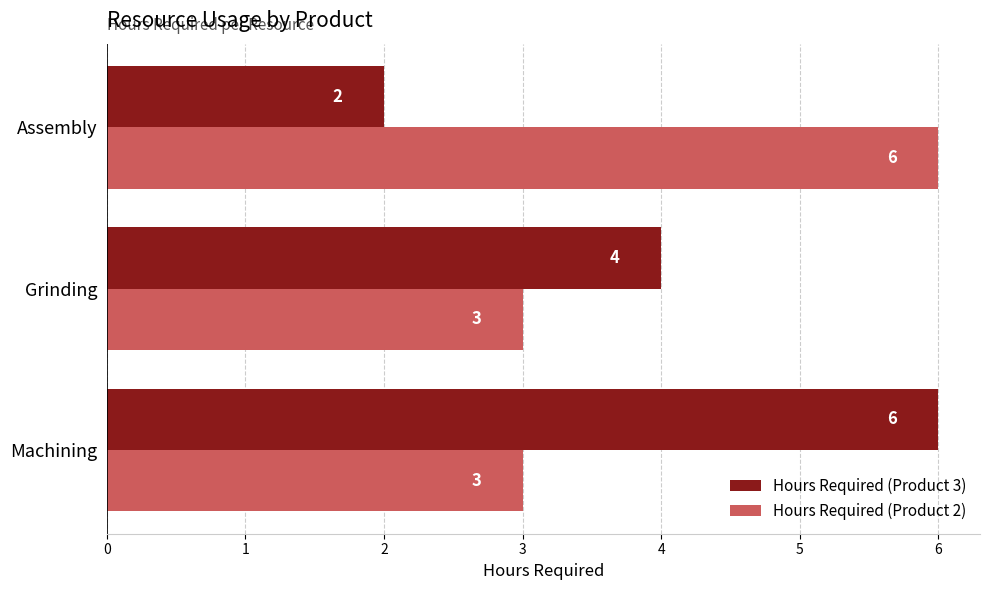

At which label does Hours Required (Product 3) reach its minimum?

Assembly